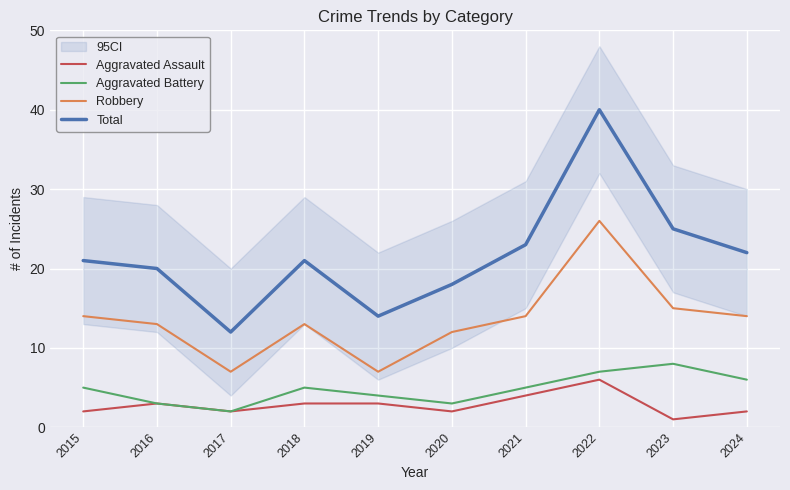

The Robbery series shows 4 at 2019. True or false?

False